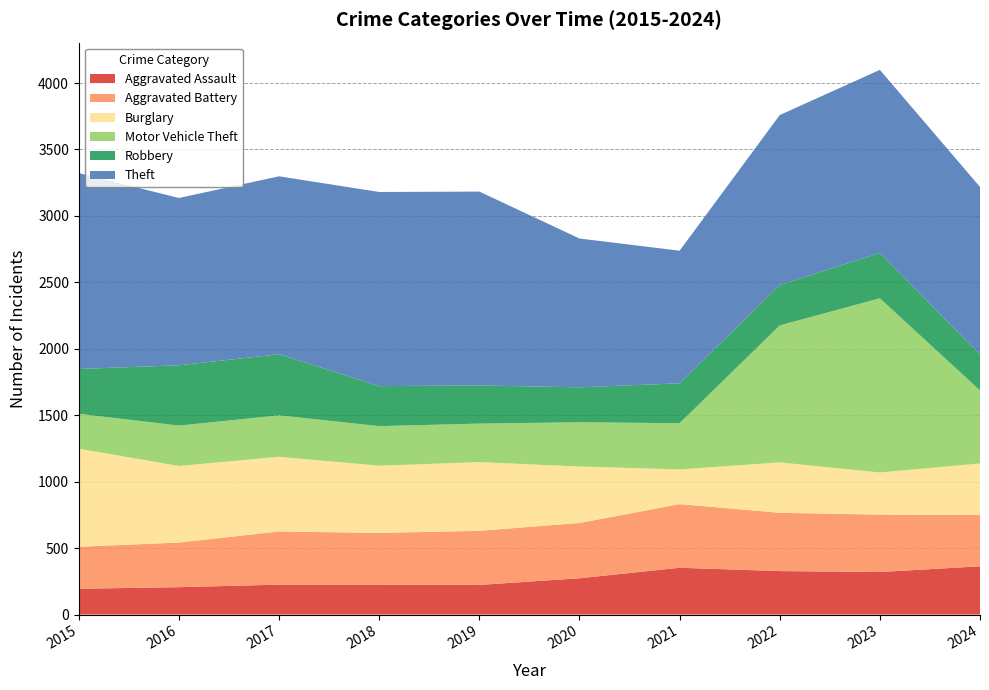

Reading left to right, transcribe all the data shown in this chart.

Aggravated Assault: 2015=194	2016=206	2017=225	2018=225	2019=223	2020=273	2021=352	2022=327	2023=320	2024=363
Aggravated Battery: 2015=316	2016=336	2017=400	2018=389	2019=407	2020=416	2021=479	2022=439	2023=432	2024=386
Burglary: 2015=738	2016=576	2017=562	2018=506	2019=517	2020=425	2021=261	2022=379	2023=317	2024=388
Motor Vehicle Theft: 2015=263	2016=304	2017=312	2018=298	2019=290	2020=333	2021=348	2022=1031	2023=1311	2024=550
Robbery: 2015=337	2016=454	2017=460	2018=301	2019=287	2020=263	2021=300	2022=304	2023=341	2024=270
Theft: 2015=1474	2016=1259	2017=1339	2018=1461	2019=1459	2020=1120	2021=998	2022=1279	2023=1378	2024=1261